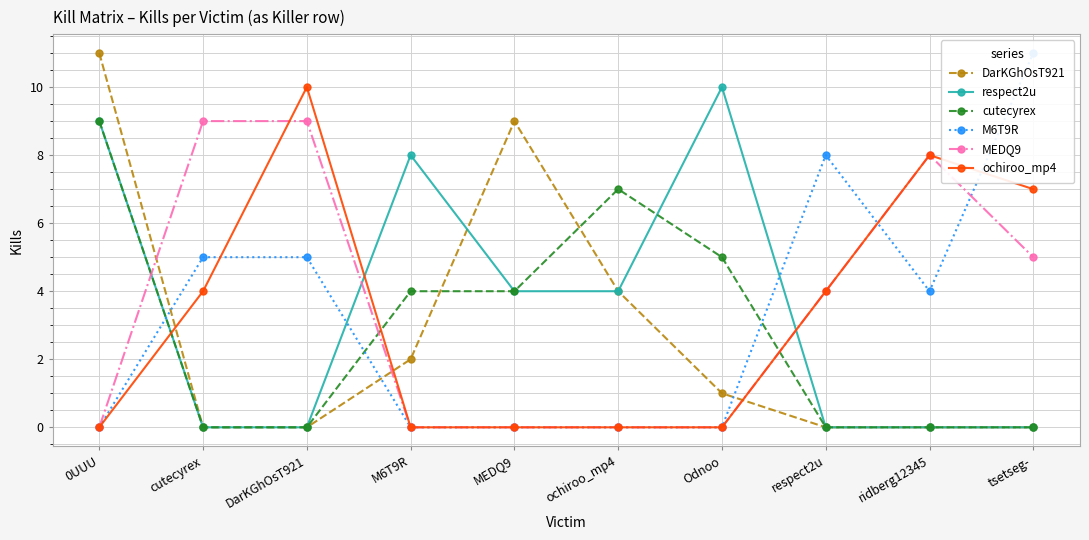

What is the sum of all MEDQ9 values?

35